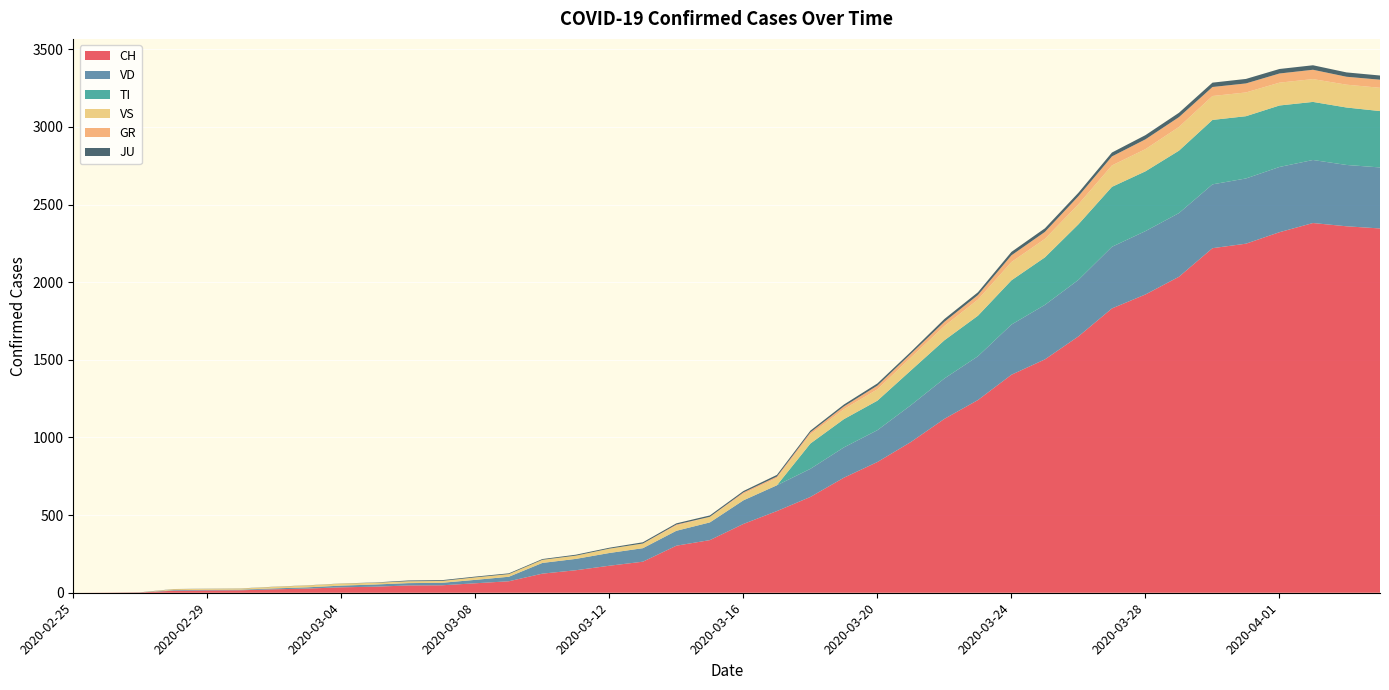

Reading right to left, transcribe all the data shown in this chart.

CH: 2346	2360	2381	2322	2248	2219	2035	1921	1831	1651	1503	1404	1241	1120	971	842	741	617	526	443	339	303	200	174	145	123	74	61	48	47	39	35	27	22	16	15	13	2	1	0
TI: 363	370	374	396	401	415	402	385	386	358	306	285	261	246	224	190	182	163	0	0	0	0	0	0	0	0	0	0	0	0	0	0	0	0	0	0	0	0	0	0
GR: 52	51	60	59	58	58	63	63	58	52	45	43	29	27	24	24	18	13	9	9	0	6	0	0	0	0	0	0	0	0	0	0	0	0	0	0	0	0	0	0
JU: 27	28	29	29	29	28	28	27	25	22	23	22	18	18	13	14	12	11	11	9	9	8	8	6	6	5	5	5	5	5	2	1	1	1	1	1	1	1	0	0
VS: 150	147	147	147	153	154	153	143	138	129	119	118	104	92	83	73	64	59	47	42	36	34	30	28	21	20	17	16	12	12	11	13	12	10	7	6	6	0	0	0
VD: 393	395	406	420	420	411	410	408	397	364	351	323	282	260	237	205	195	181	166	152	114	96	87	82	73	69	29	22	16	15	14	11	8	6	4	4	4	0	0	0